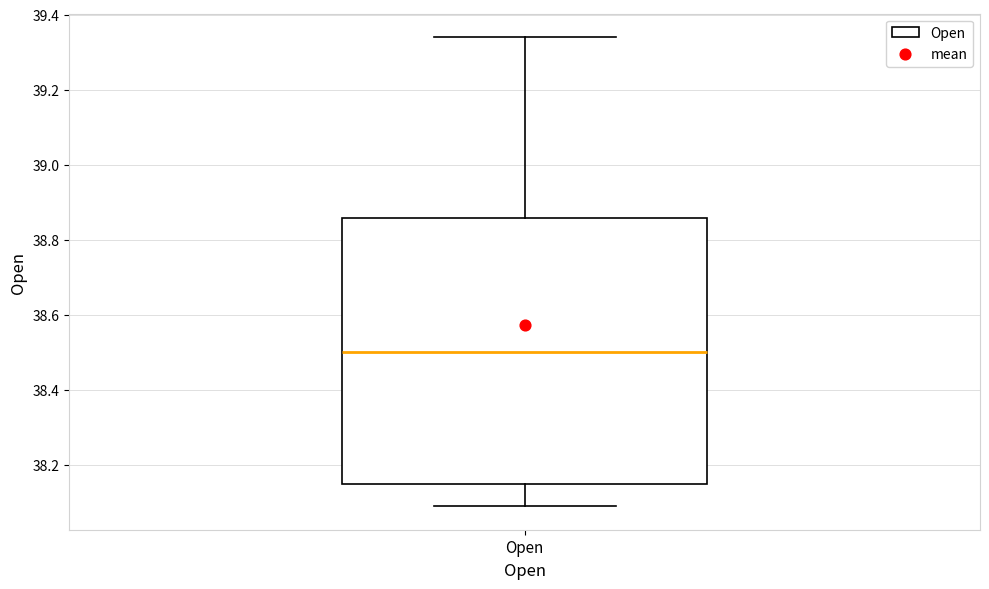

Read this box plot against the y-axis: the position of the median line, the range covered by the box, and the ends of both whiskers. The values are not printed on the chart, so give them approximately, as read against the axis.

median 38.50, box 38.16 to 38.86, whiskers 38.10 to 39.34